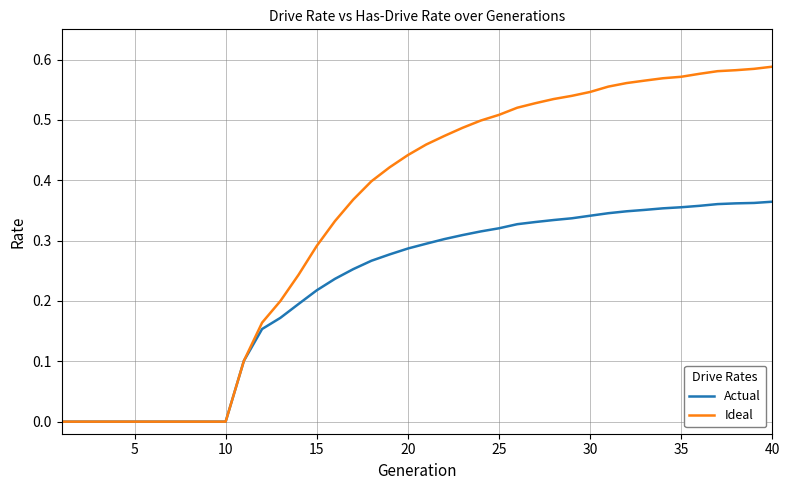

Which series has the widest spread of values?

Ideal